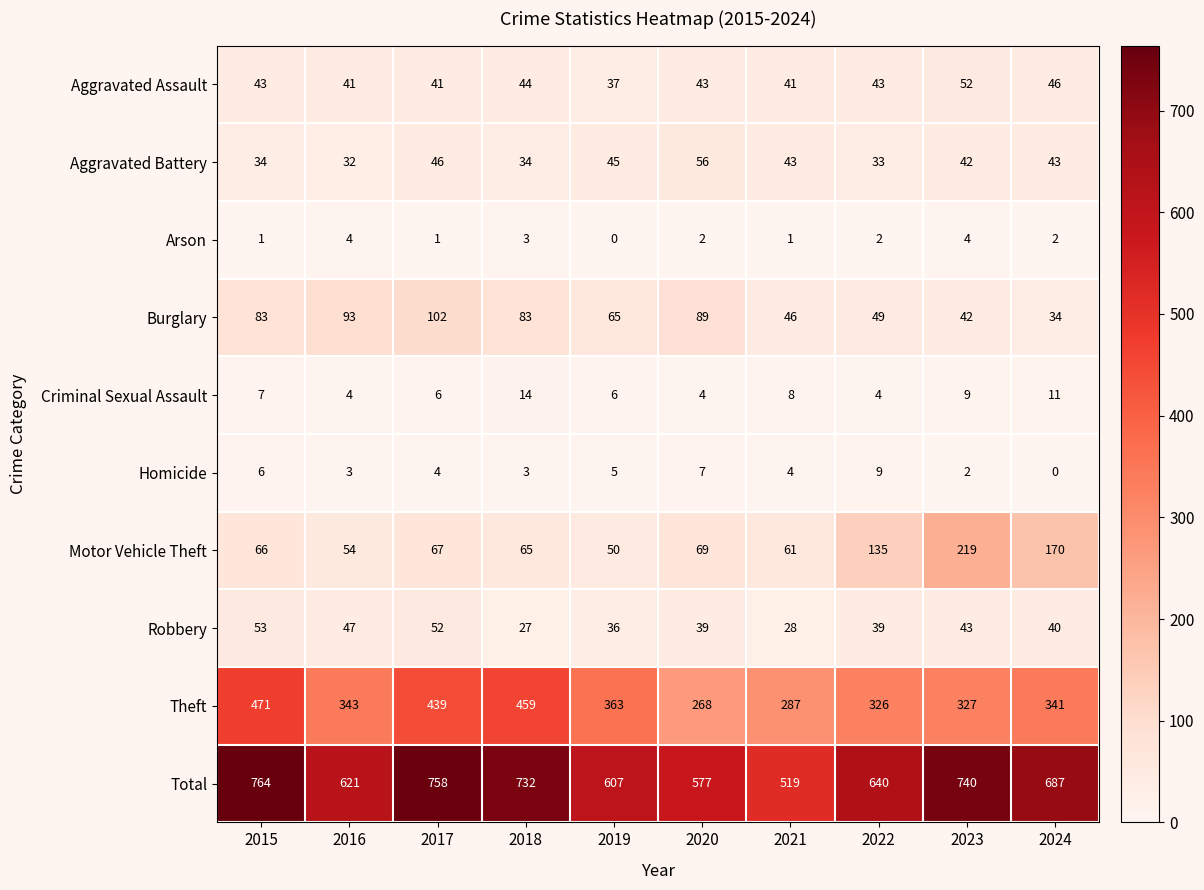

Which series has the largest total across all categories?

Total